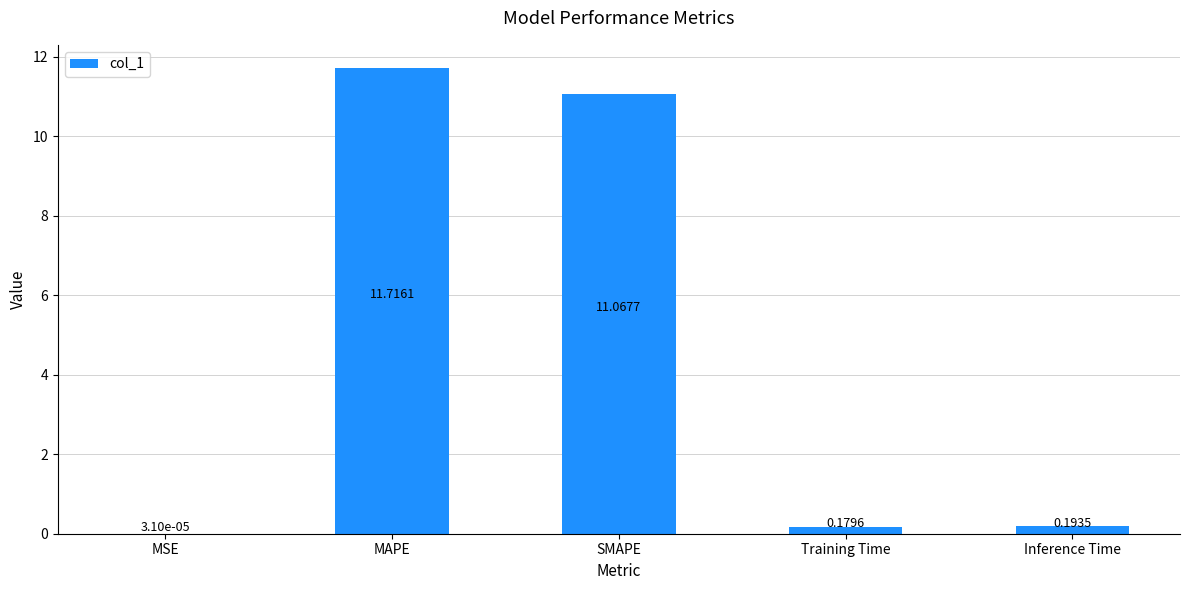

The chart shows a value of 5.1 at MAPE. True or false?

False